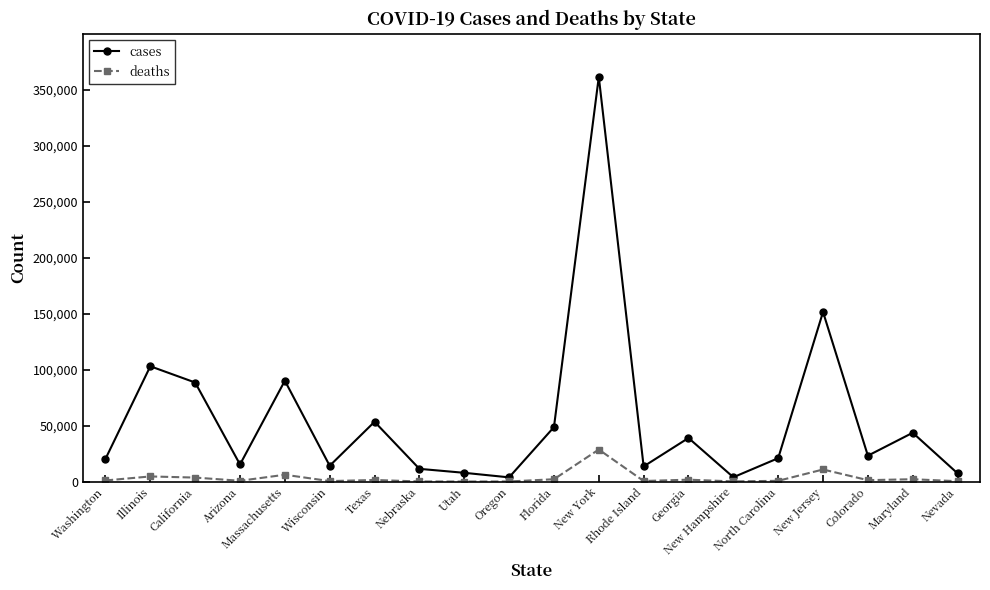

Which series has the largest total across all categories?

cases